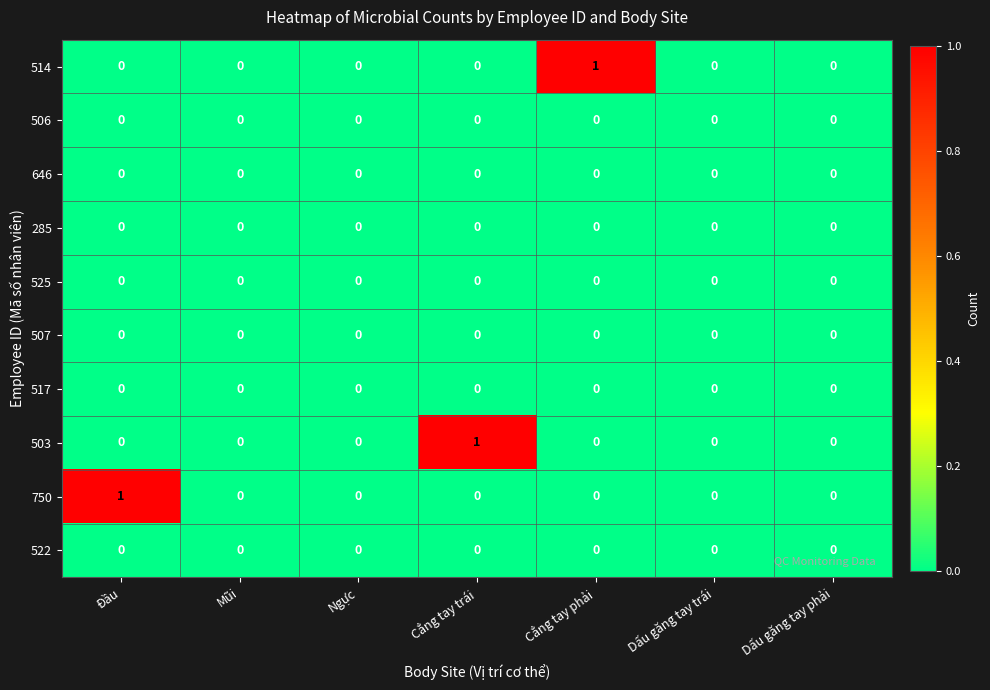

At which label does 514 reach its peak?

Cẳng tay phải